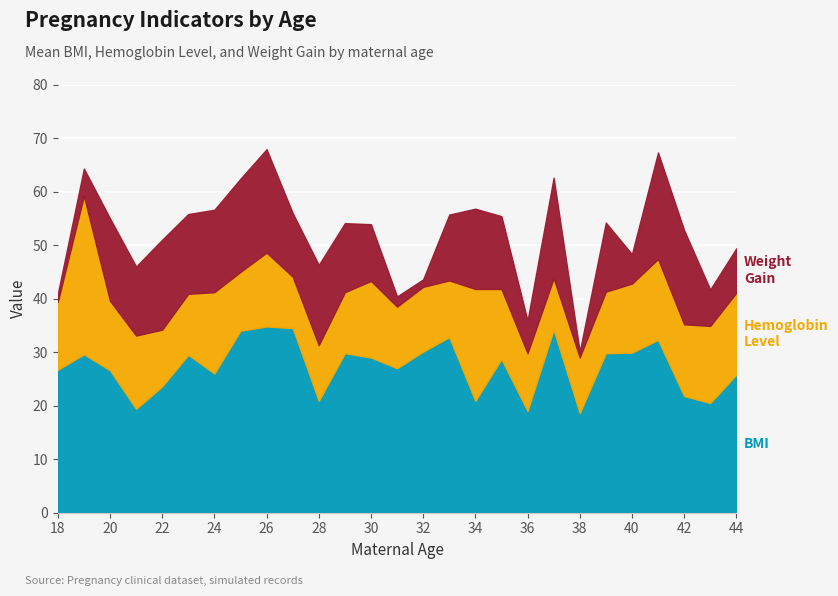

At which category does the chart reach its peak across all series?

26